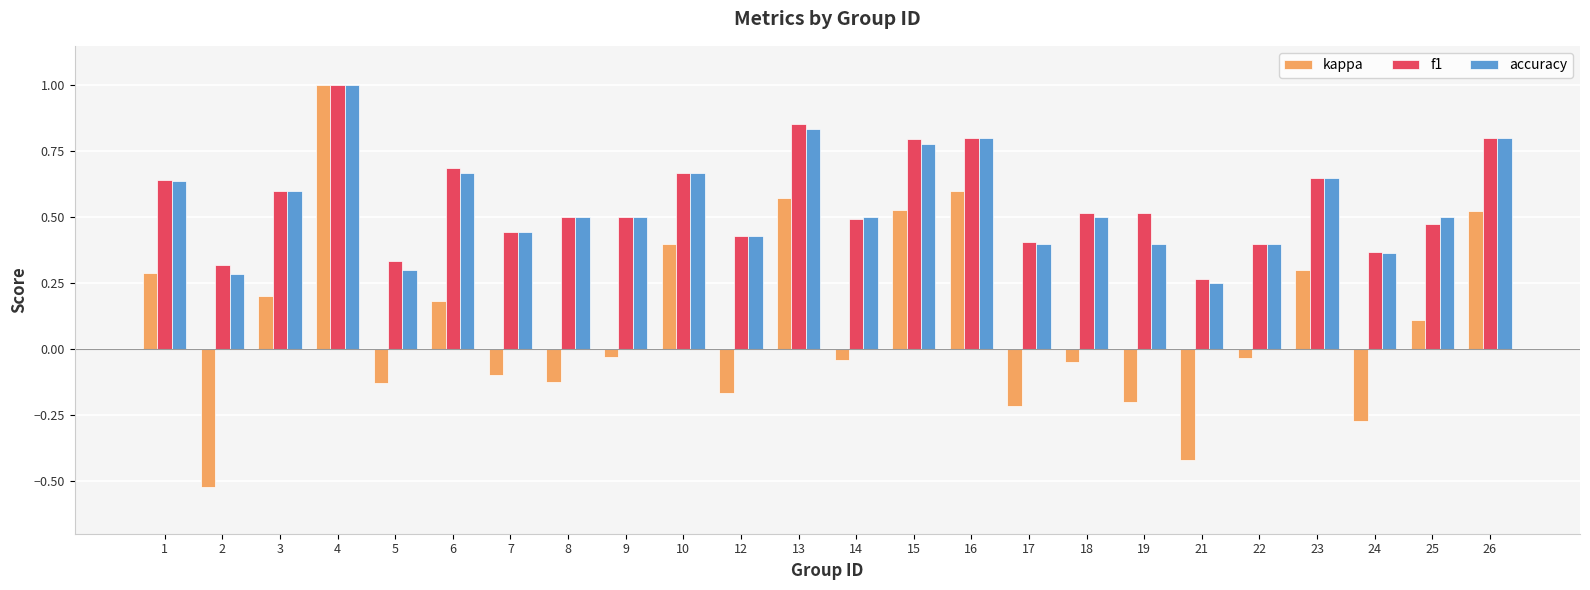

How many bars are there in total?

72